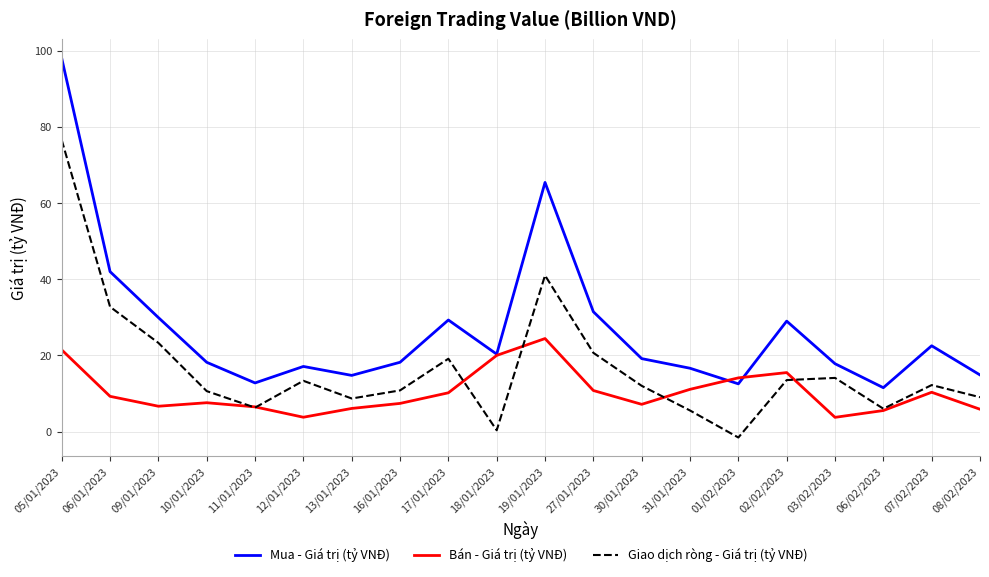

What is the spread (max minus min) of values at 12/01/2023?

13.3